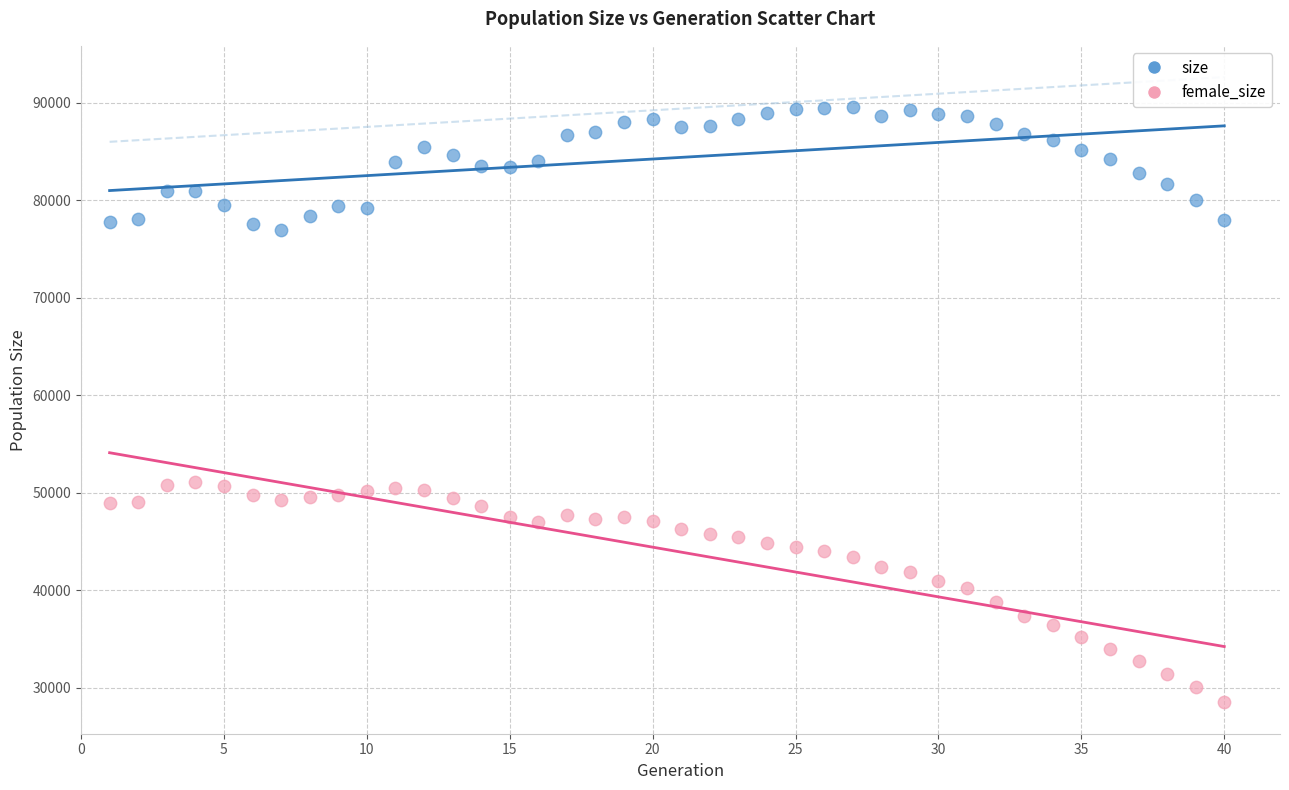

Which series has the widest spread of Y values?

female_size